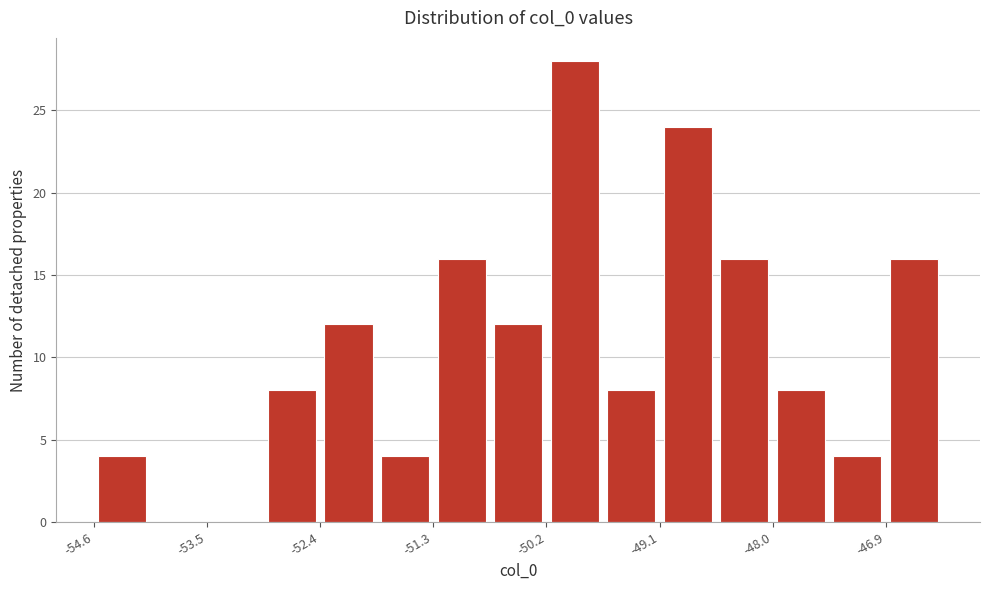

Read against the x-axis, roughly where is the centre of the tallest bar?

-50.0